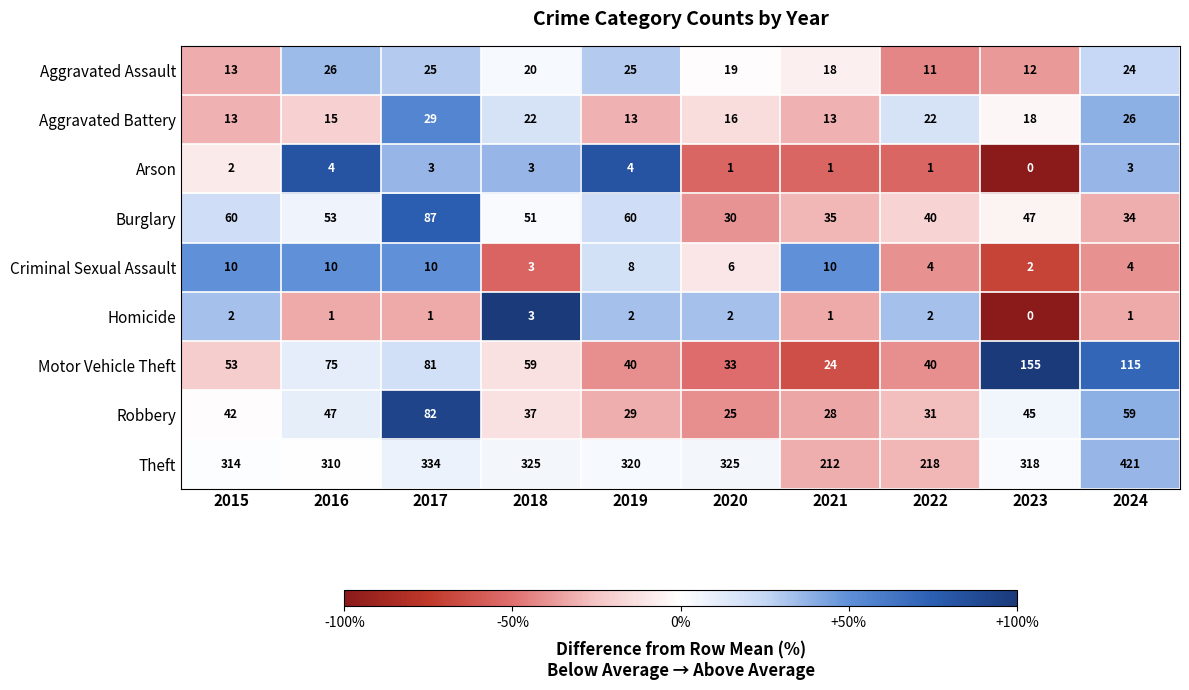

Which series has the largest total across all categories?

Theft